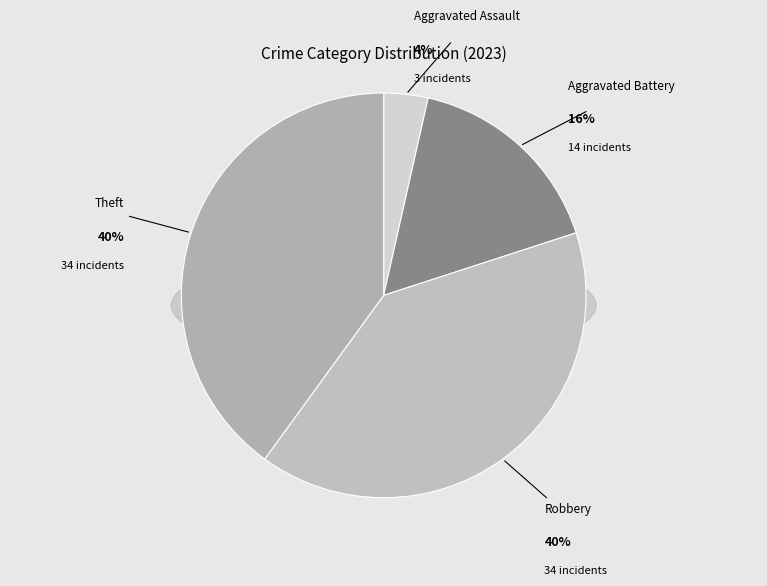

Count the number of slices in the pie.

6